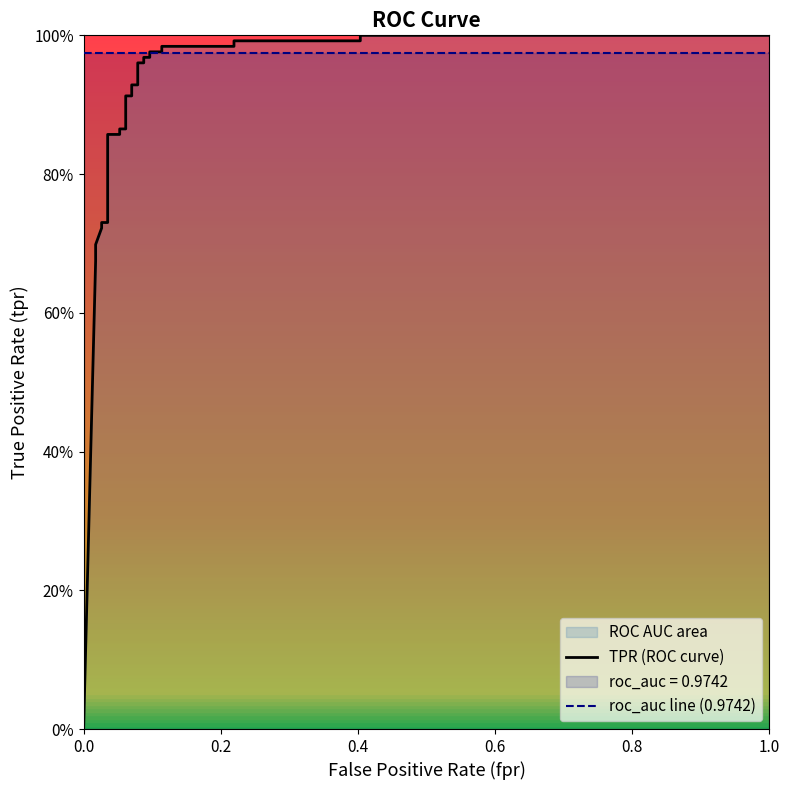

List the series in order of their overall mean, lowest first.

TPR (ROC curve), roc_auc line (0.9742)